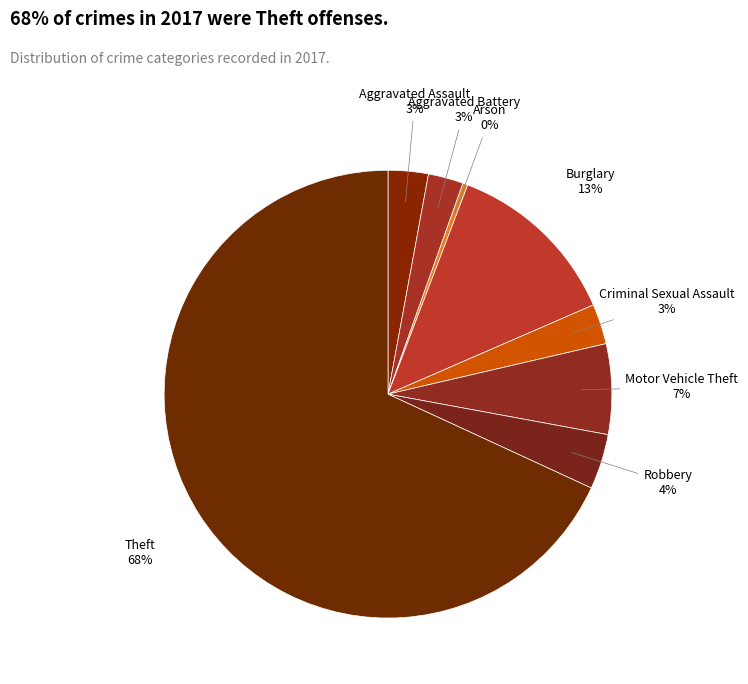

Which slice represents more than half of the pie?

Theft